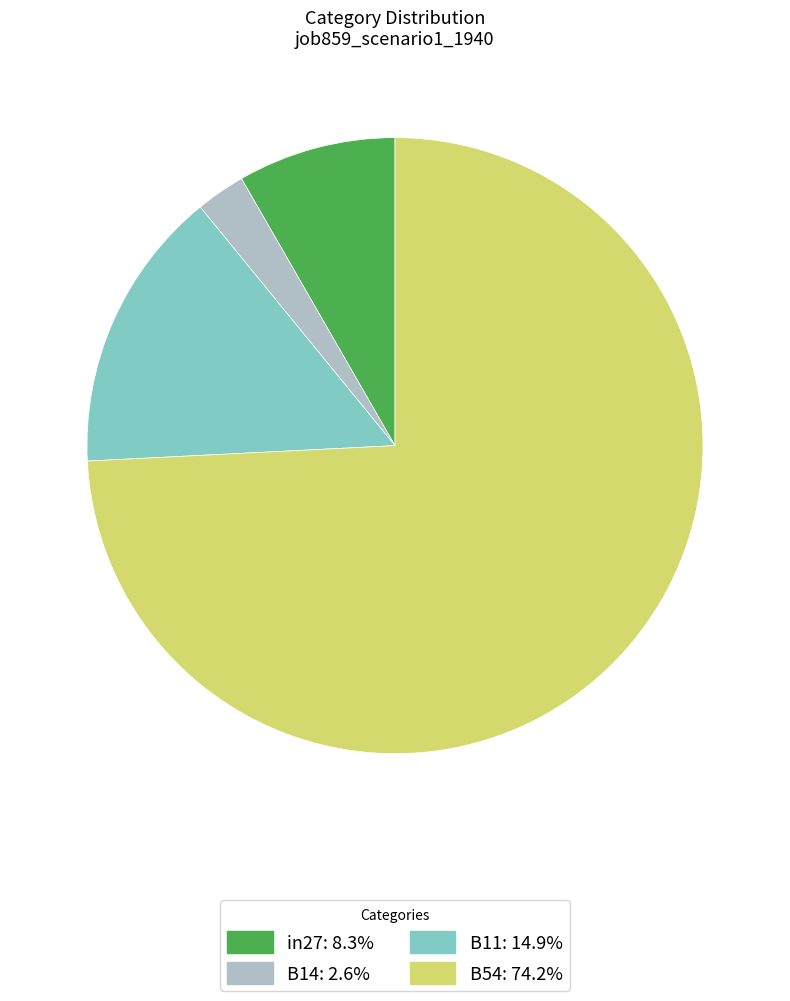

Do B11: 14.9% and B54: 74.2% together represent more than half of the pie?

Yes